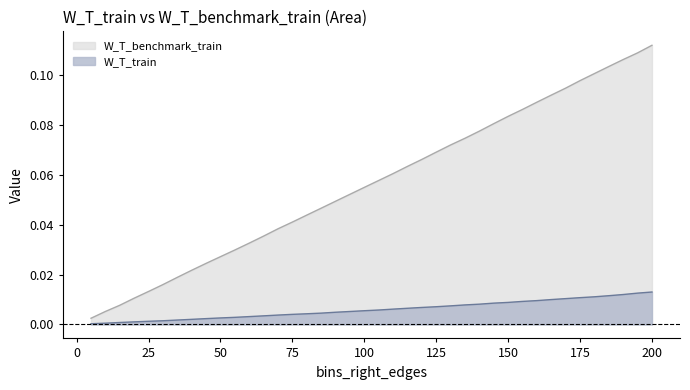

The W_T_train series shows 0.0 at 45. True or false?

True